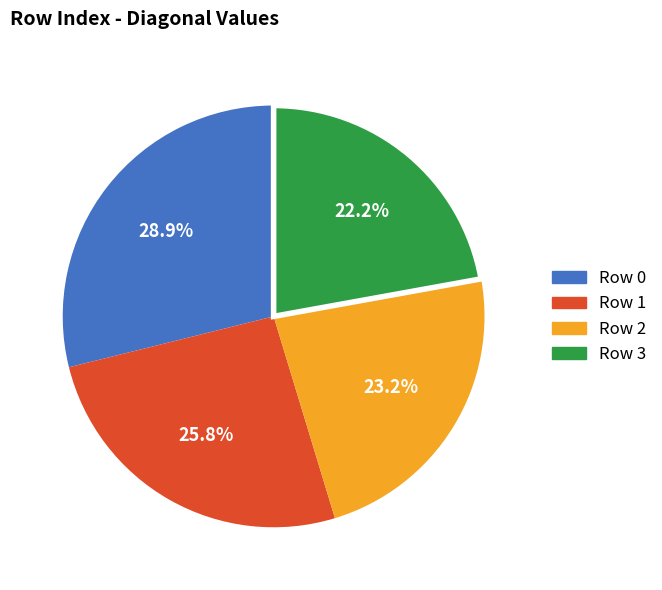

Is there any slice that represents more than half of the pie?

No